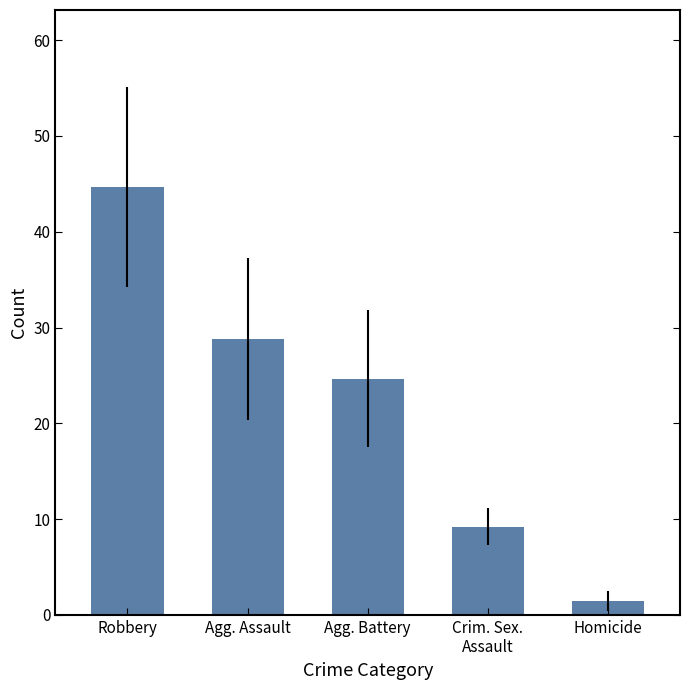

What is the smallest value displayed?

1.4